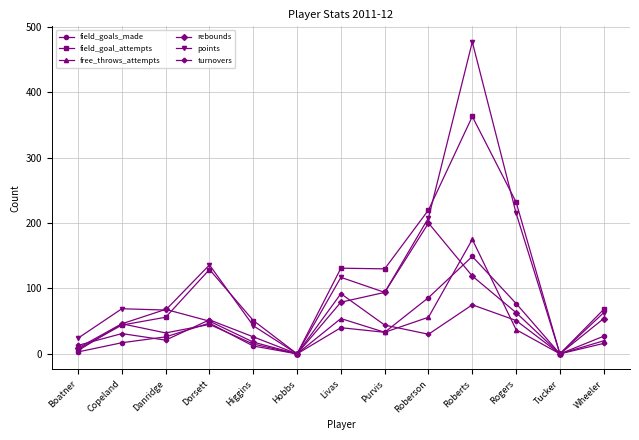

Where is the first local maximum for free_throws_attempts?

Copeland